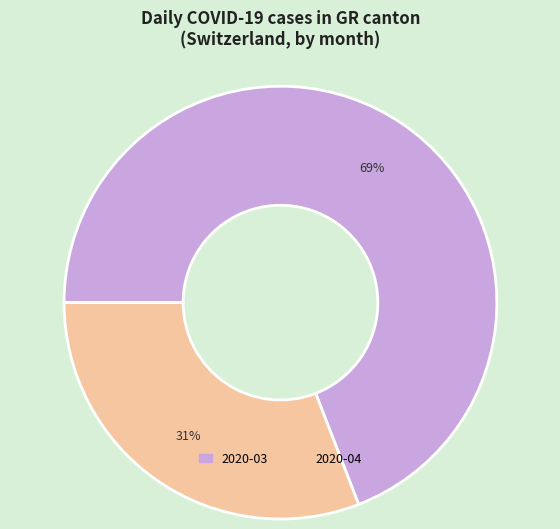

To the nearest percent, what is the average slice percentage?

50%